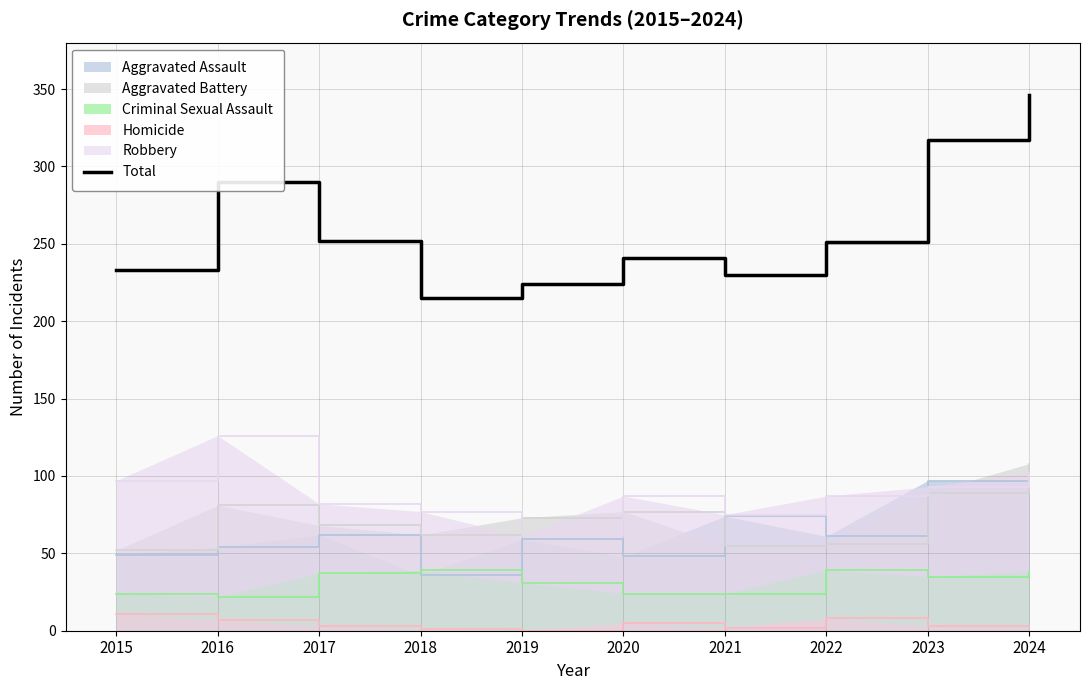

Rank the categories by value from highest to lowest.

2024, 2023, 2016, 2017, 2022, 2020, 2015, 2021, 2019, 2018